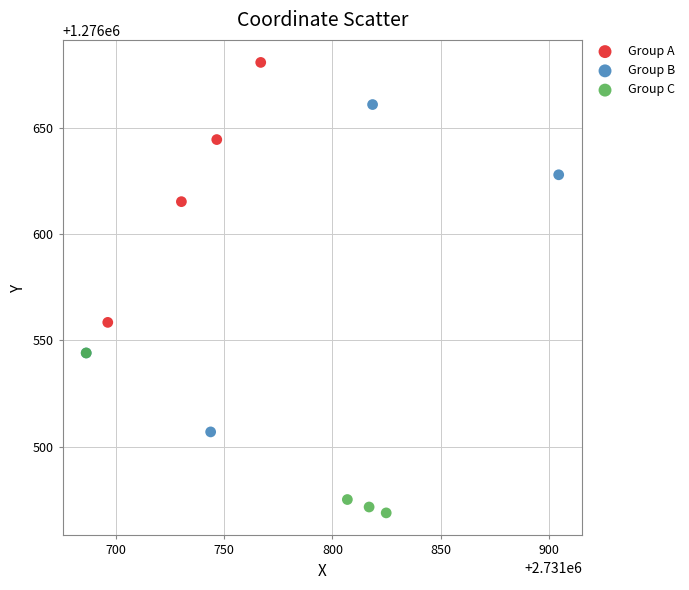

Which series has the widest spread of Y values?

Group B